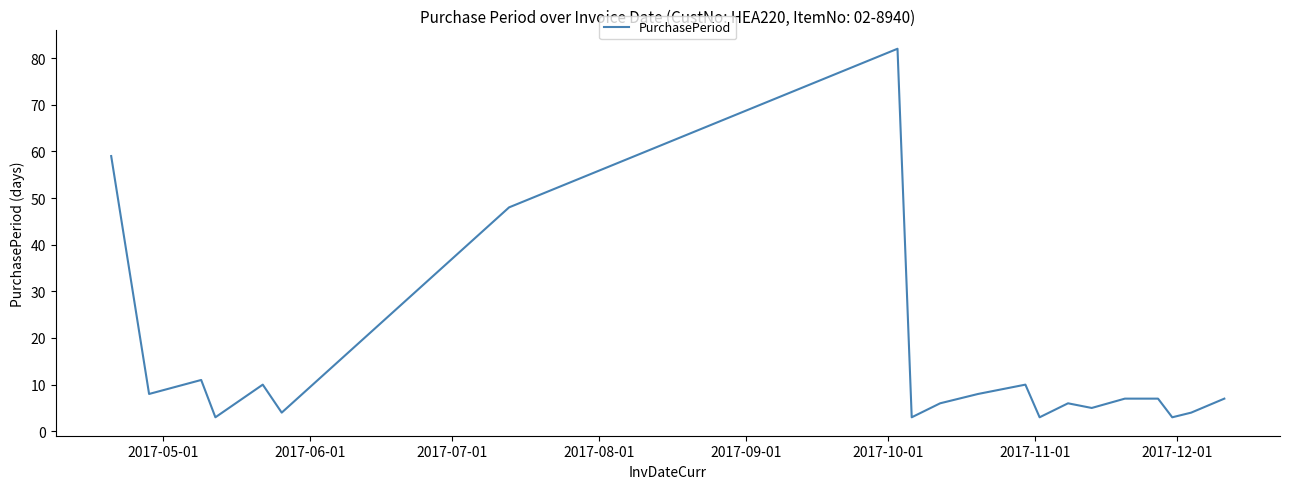

What is the difference between the maximum and minimum values?

79